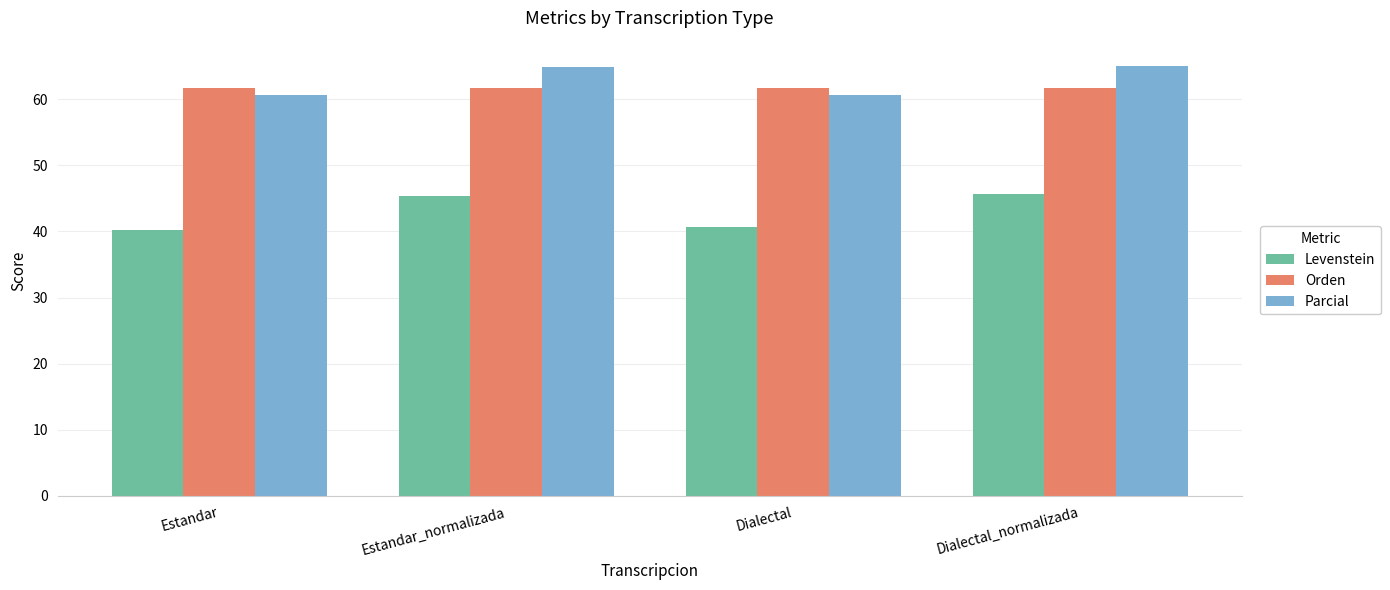

Where does the Parcial series first go above 64?

Estandar_normalizada